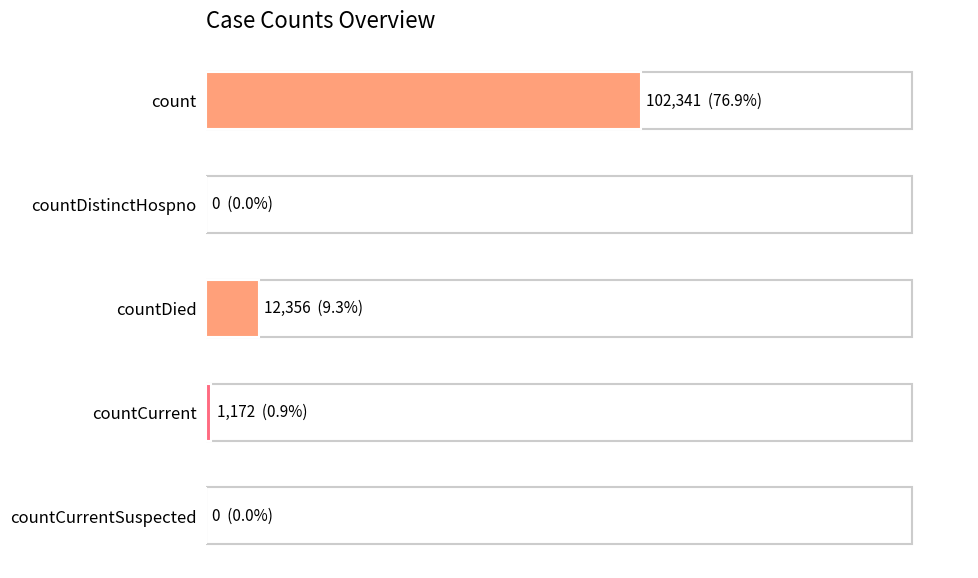

Are the bars horizontal?

Yes